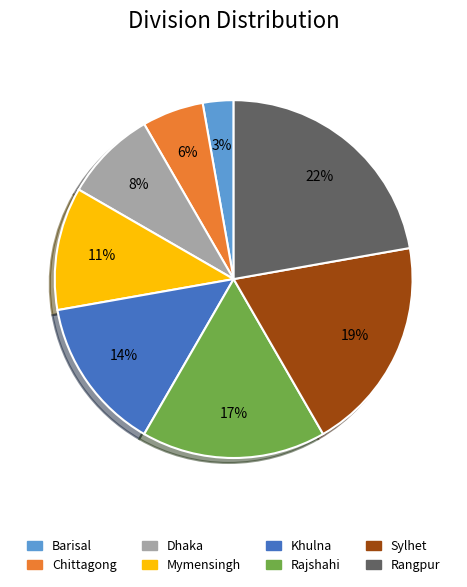

Is it true that Rangpur is 29% of the pie?

False